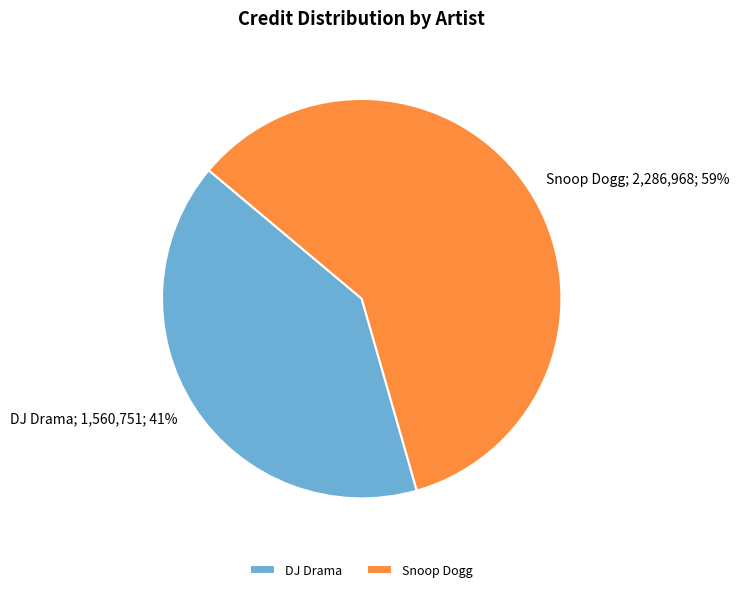

To the nearest percent, what is the combined percentage of Snoop Dogg and DJ Drama?

100%